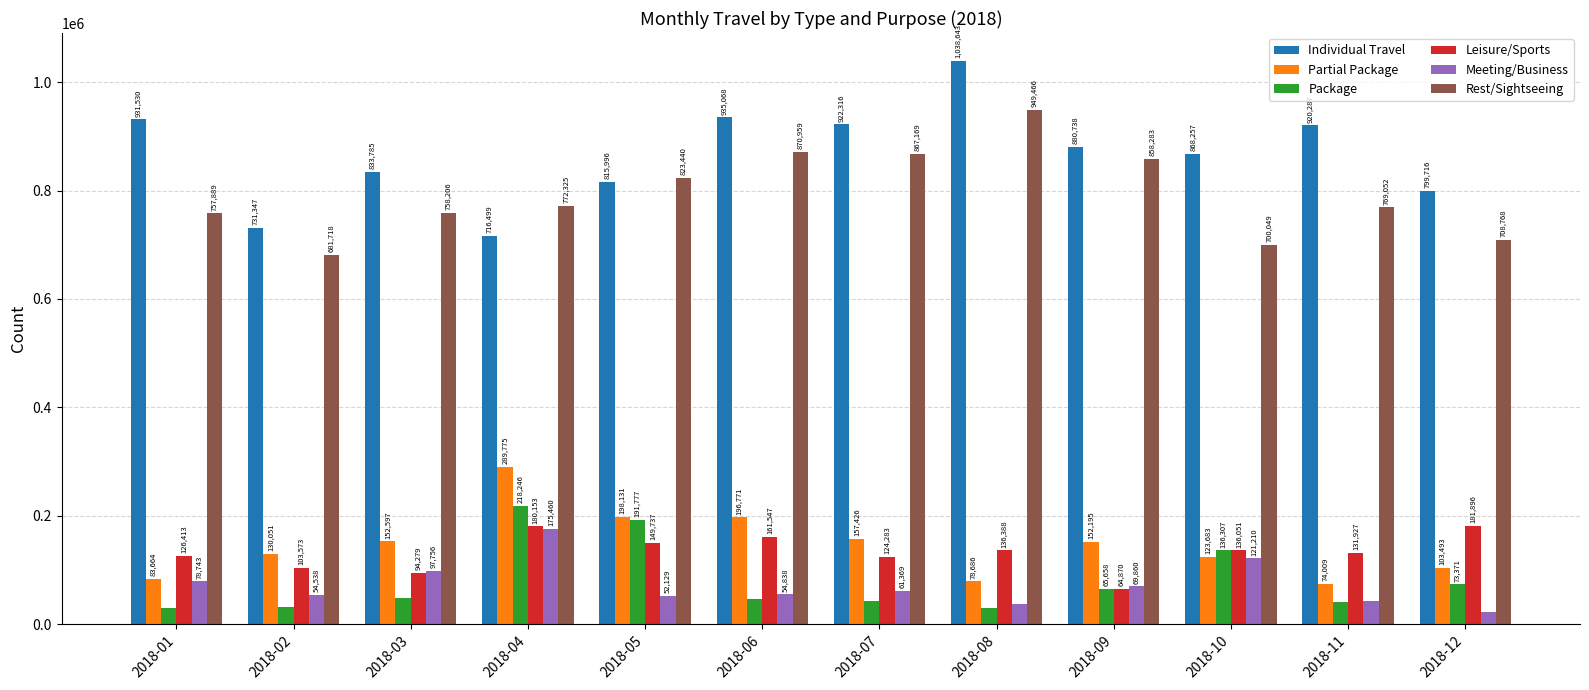

Is the value of Package at 2018-07 greater than the value of Rest/Sightseeing at 2018-12?

No